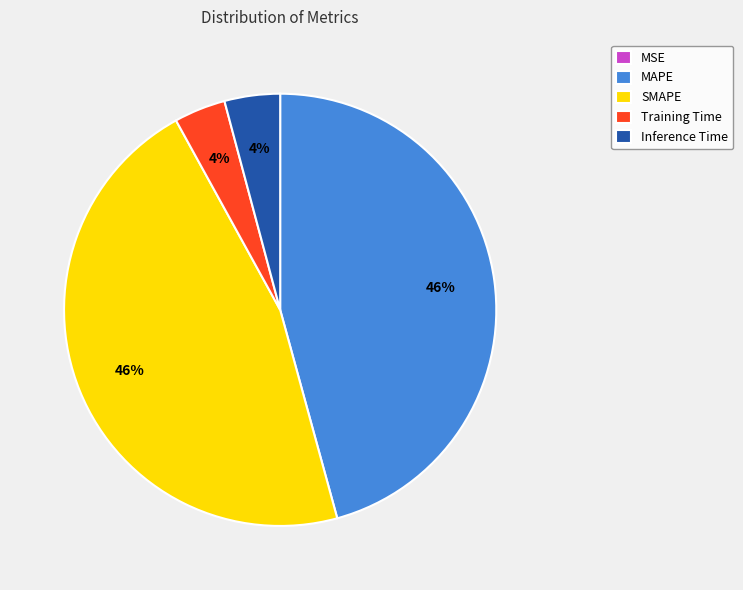

To the nearest percent, what is the difference between the largest and smallest slice percentages?

46%